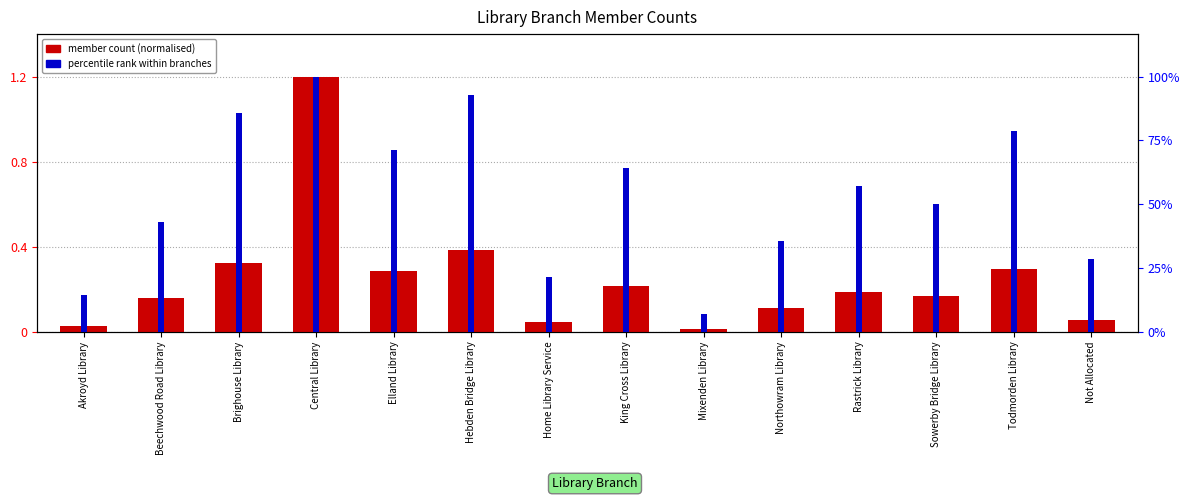

Reading left to right, extract all data points from this chart.

member count (normalised): 0.0	0.2	0.3	1.2	0.3	0.4	0.0	0.2	0.0	0.1	0.2	0.2	0.3	0.1
percentile rank within branches: 0.2	0.5	1.0	1.2	0.9	1.1	0.3	0.8	0.1	0.4	0.7	0.6	0.9	0.3